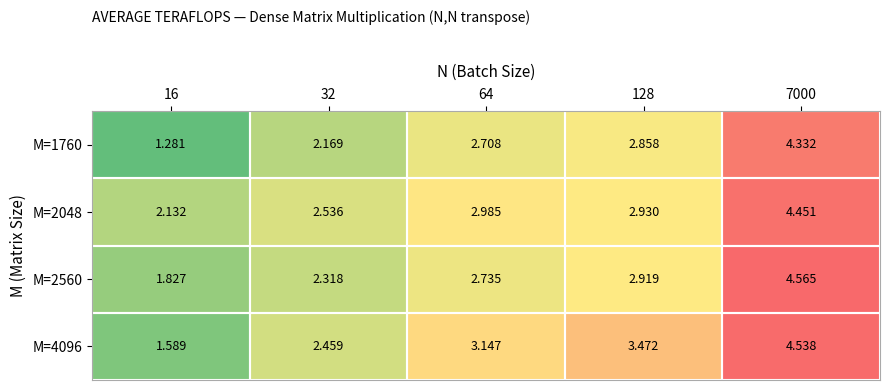

Reading right to left, extract all data points from this chart.

M=1760: 7000=4.3	128=2.9	64=2.7	32=2.2	16=1.3
M=2048: 7000=4.5	128=2.9	64=3.0	32=2.5	16=2.1
M=2560: 7000=4.6	128=2.9	64=2.7	32=2.3	16=1.8
M=4096: 7000=4.5	128=3.5	64=3.1	32=2.5	16=1.6